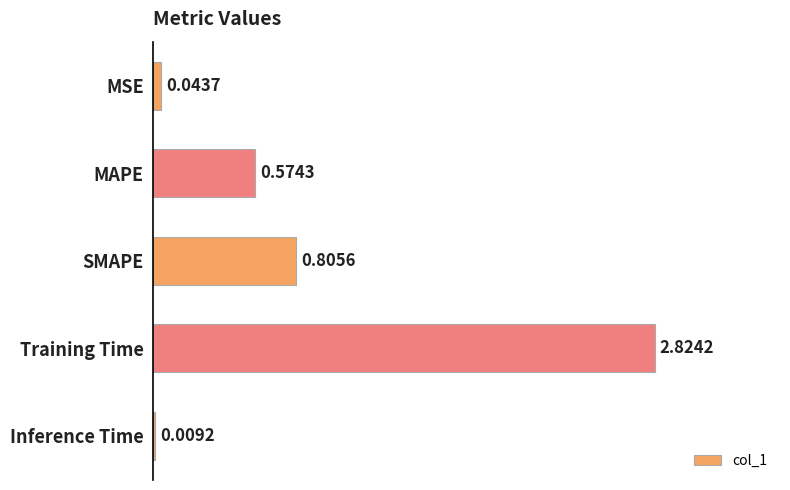

Which label corresponds to the largest value in the chart?

Training Time